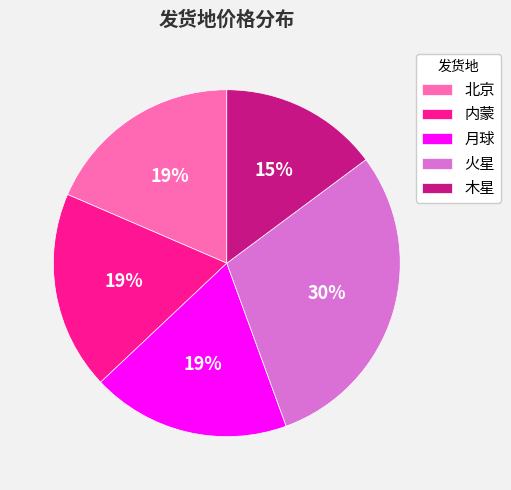

Is it true that 月球 is 19% of the pie?

True